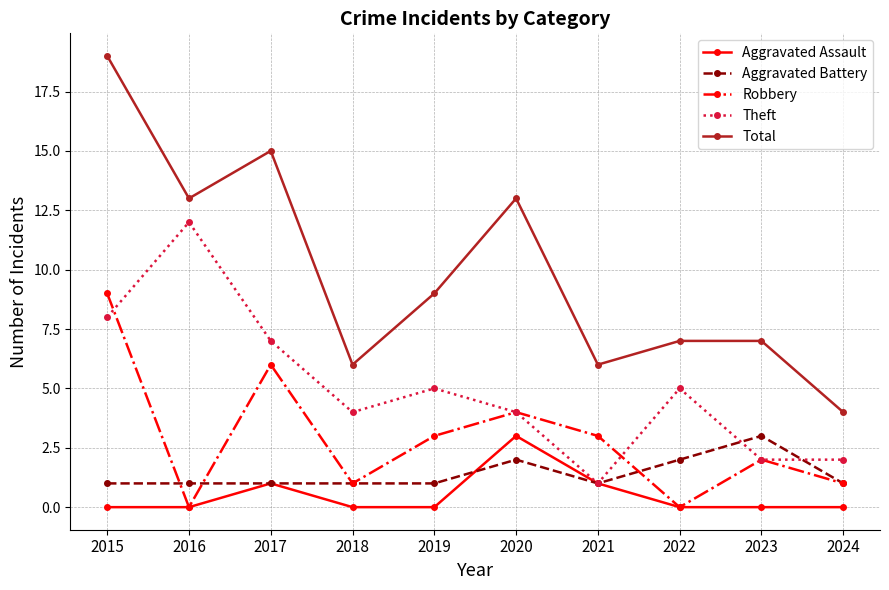

At which category does the chart reach its peak across all series?

2015